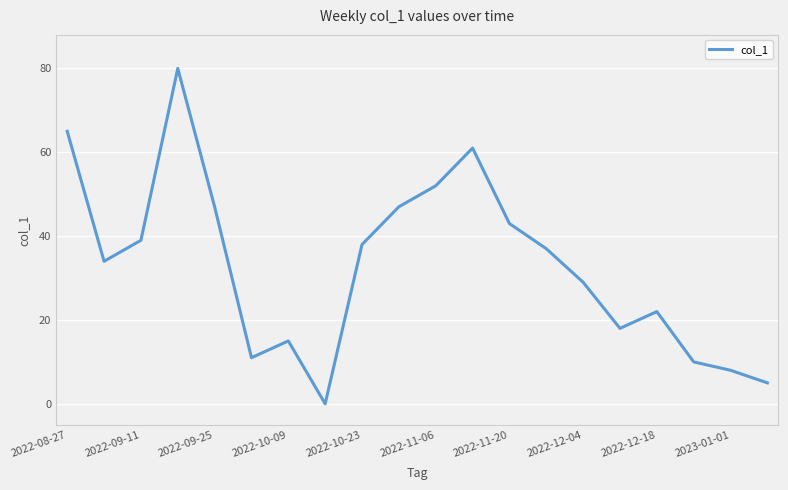

How many lines are shown in the chart?

1